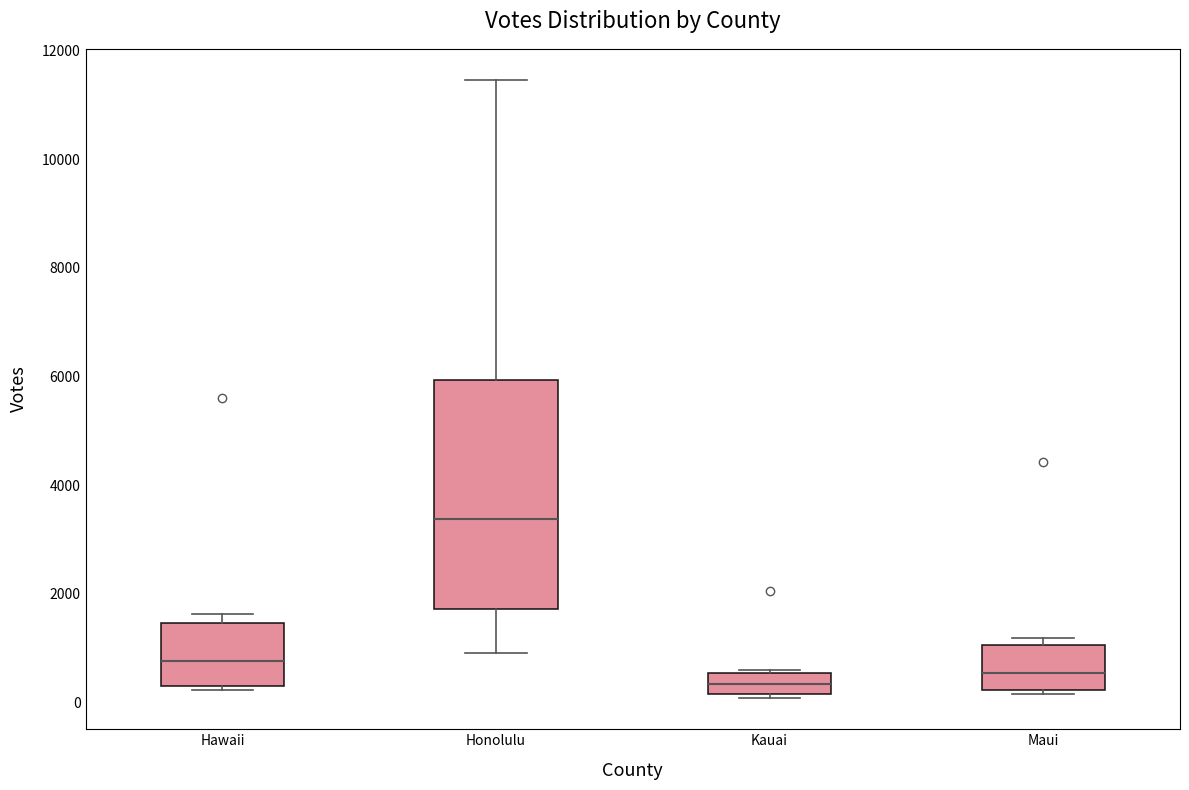

Comparing the boxes themselves (not the whiskers), which one is the tallest?

Honolulu